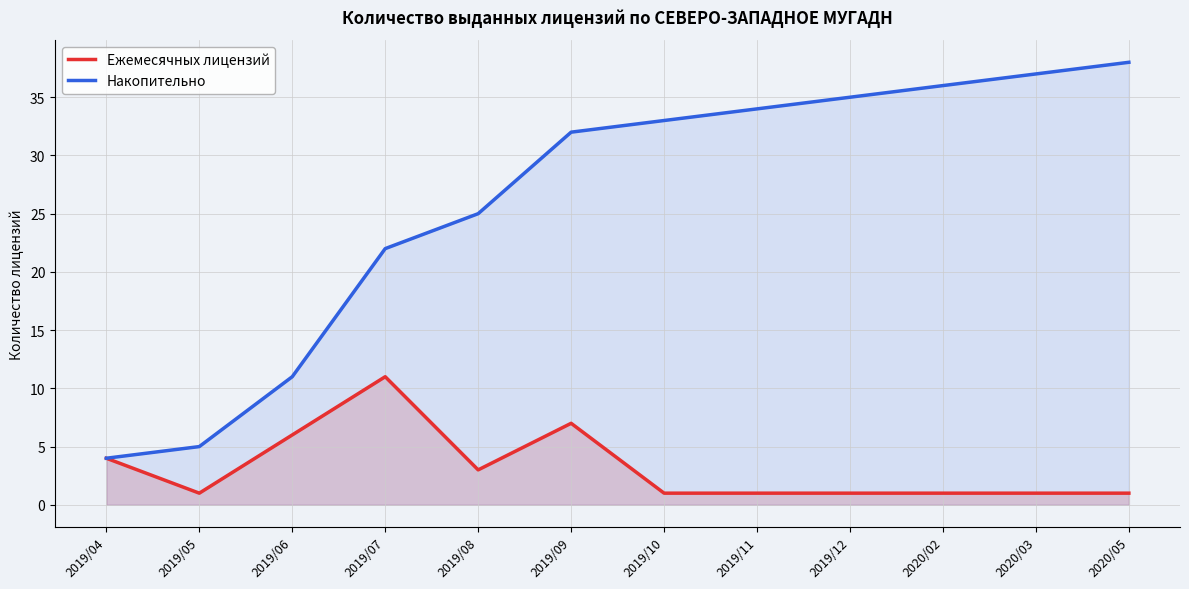

Which series has the widest spread of values?

Накопительно